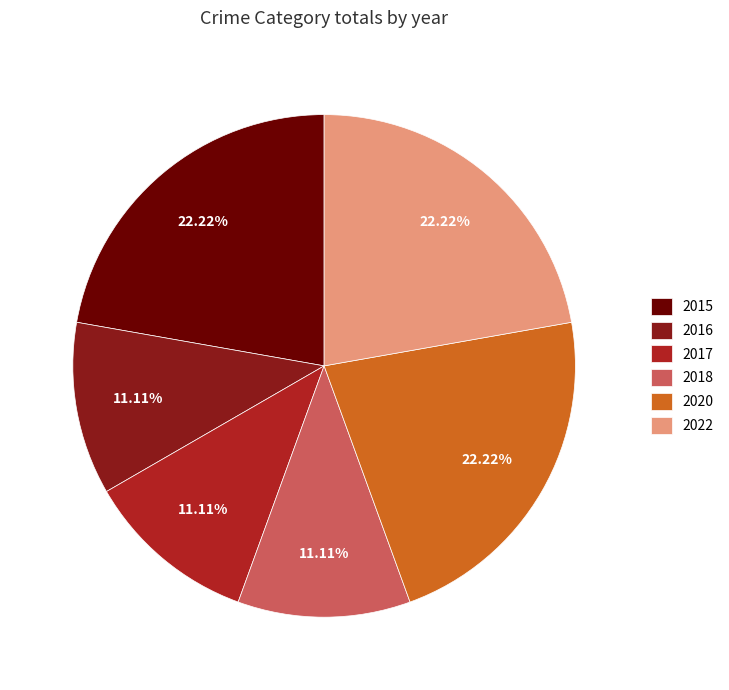

To the nearest percent, what is the difference between the largest and smallest slice percentages?

11%